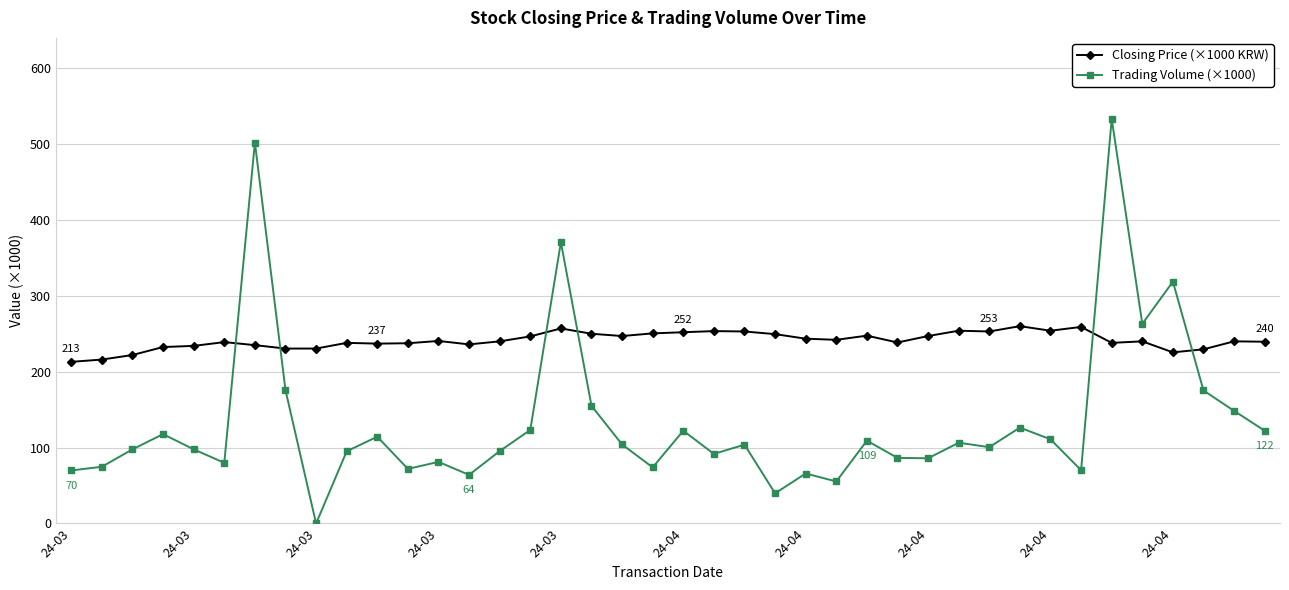

Which series has the largest range (max minus min)?

Trading Volume (×1000)